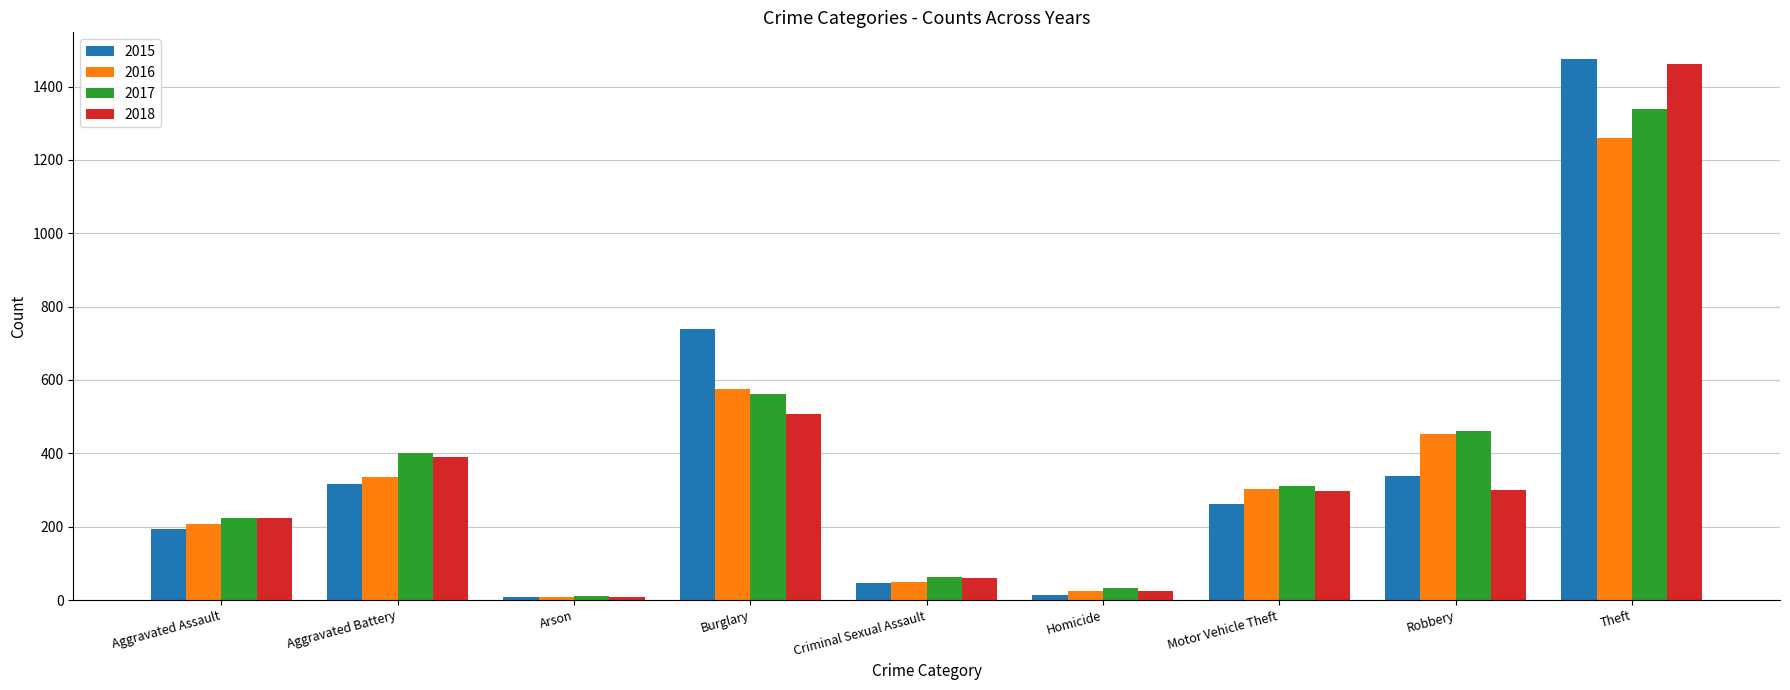

What is the difference between the 2016 values at Aggravated Battery and Theft?

923